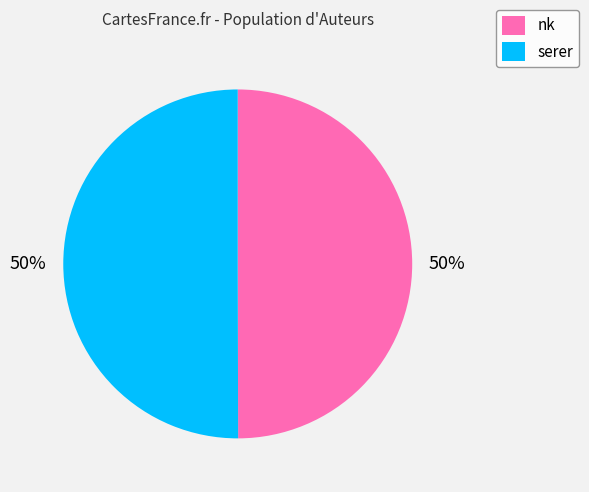

Combined, do serer and nk account for over 50%?

Yes